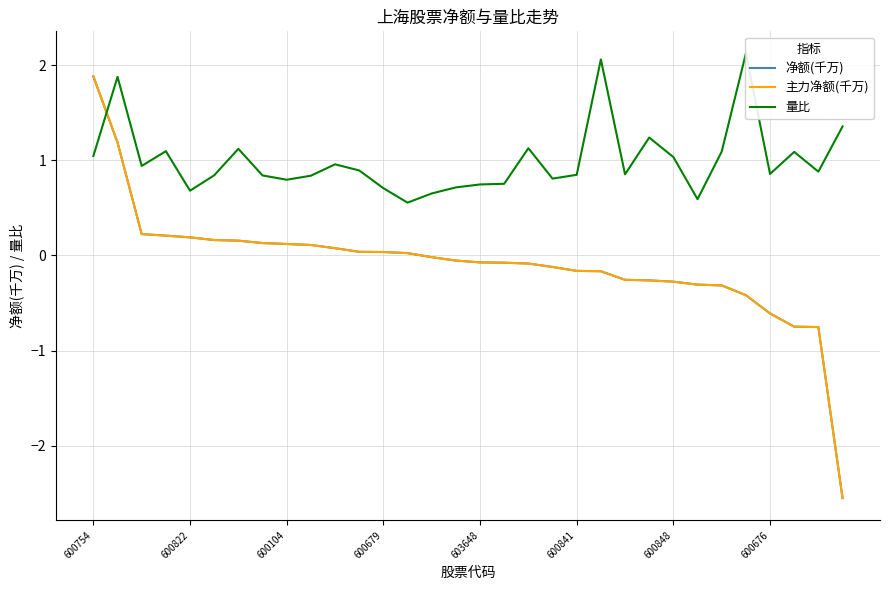

How many lines are shown in the chart?

3